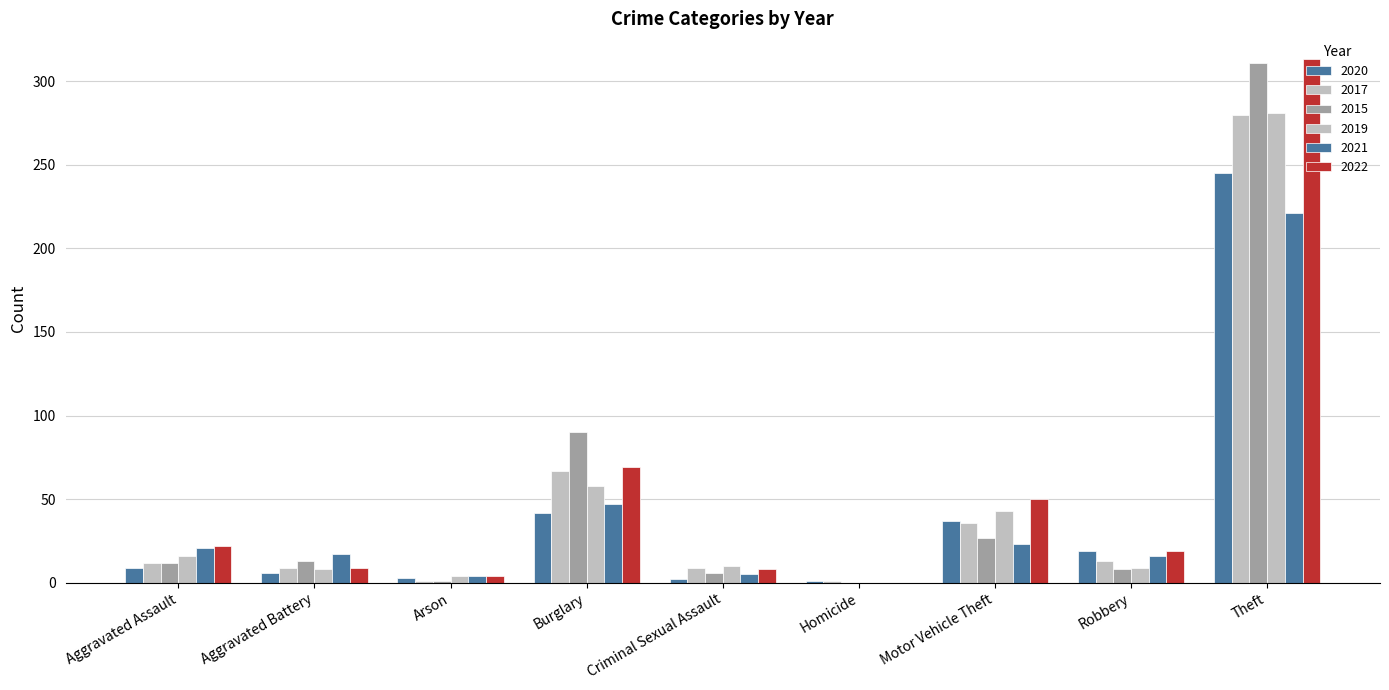

Reading left to right, transcribe all the data shown in this chart.

2020: Aggravated Assault=9	Aggravated Battery=6	Arson=3	Burglary=42	Criminal Sexual Assault=2	Homicide=1	Motor Vehicle Theft=37	Robbery=19	Theft=245	Total=364
2017: Aggravated Assault=12	Aggravated Battery=9	Arson=1	Burglary=67	Criminal Sexual Assault=9	Homicide=1	Motor Vehicle Theft=36	Robbery=13	Theft=280	Total=428
2015: Aggravated Assault=12	Aggravated Battery=13	Arson=1	Burglary=90	Criminal Sexual Assault=6	Homicide=0	Motor Vehicle Theft=27	Robbery=8	Theft=311	Total=468
2019: Aggravated Assault=16	Aggravated Battery=8	Arson=4	Burglary=58	Criminal Sexual Assault=10	Homicide=0	Motor Vehicle Theft=43	Robbery=9	Theft=281	Total=429
2021: Aggravated Assault=21	Aggravated Battery=17	Arson=4	Burglary=47	Criminal Sexual Assault=5	Homicide=0	Motor Vehicle Theft=23	Robbery=16	Theft=221	Total=354
2022: Aggravated Assault=22	Aggravated Battery=9	Arson=4	Burglary=69	Criminal Sexual Assault=8	Homicide=0	Motor Vehicle Theft=50	Robbery=19	Theft=313	Total=494